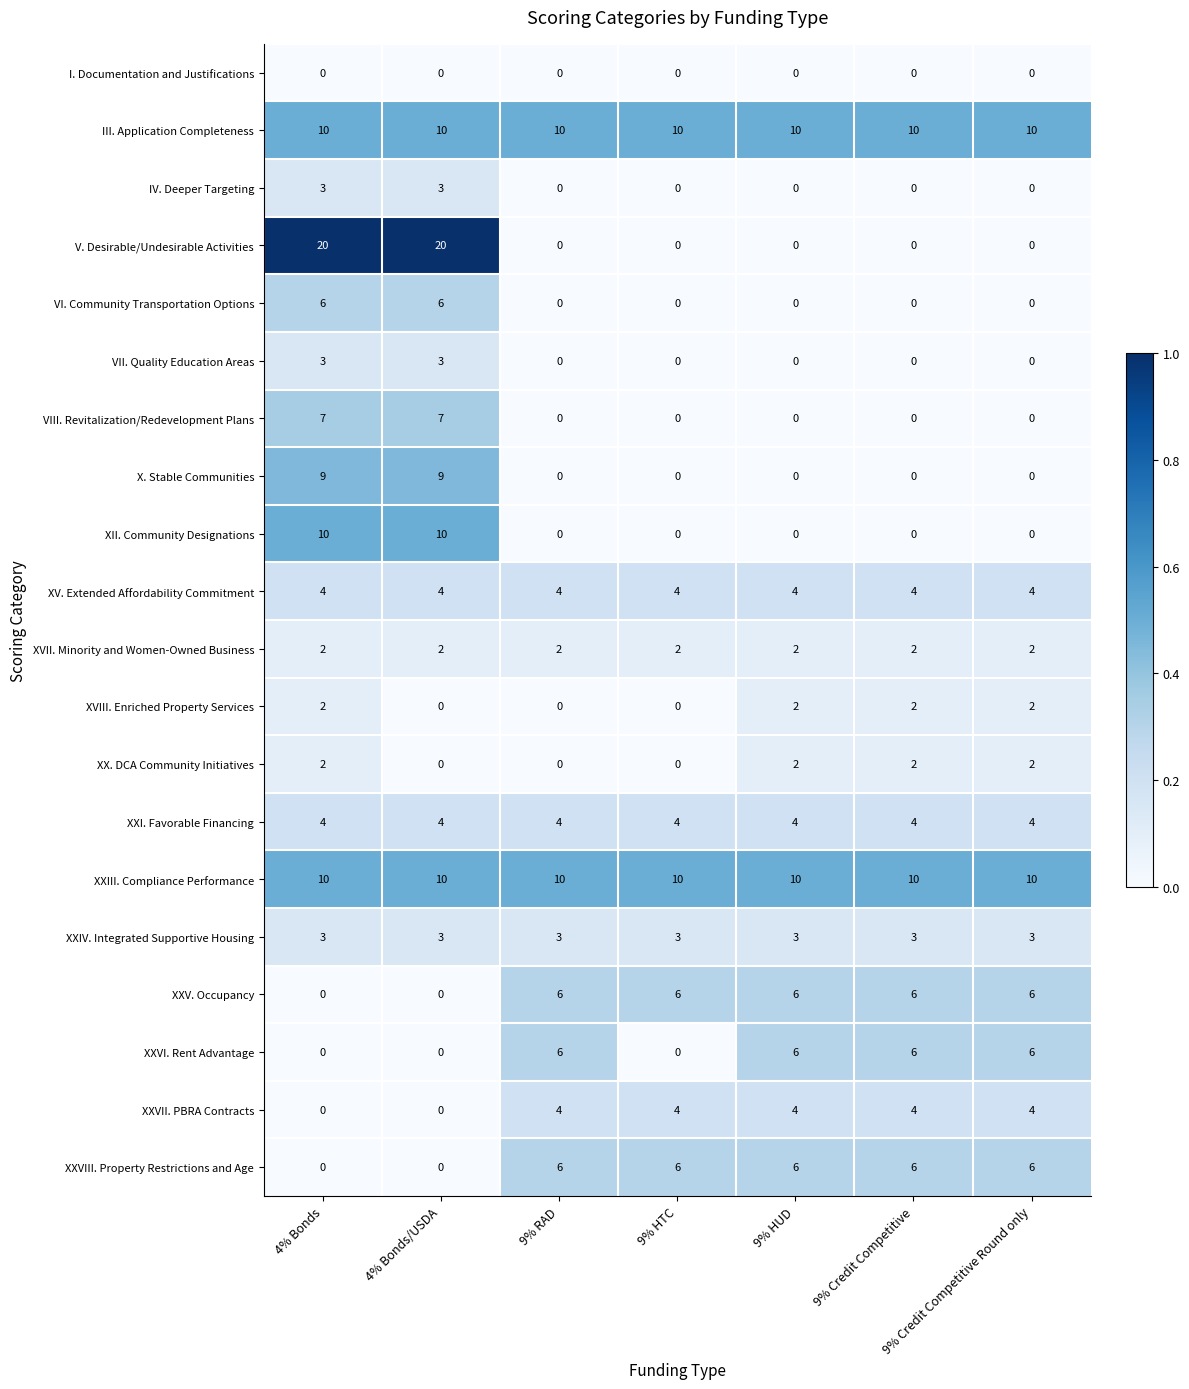

Read the X. Stable Communities value at 4% Bonds/USDA.

9